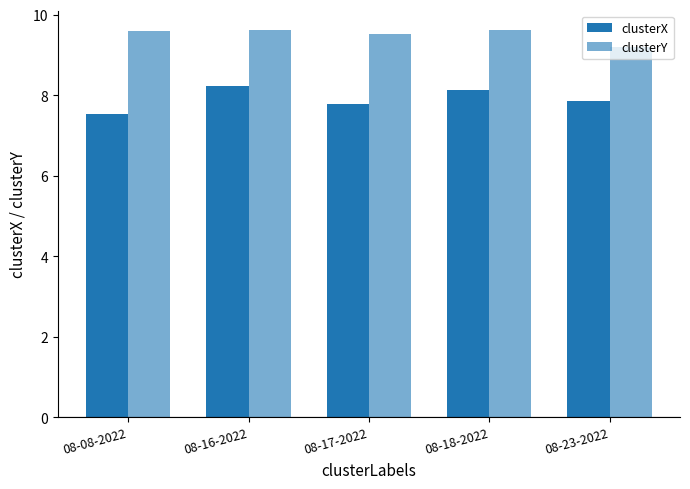

How many bars are there in each group?

2